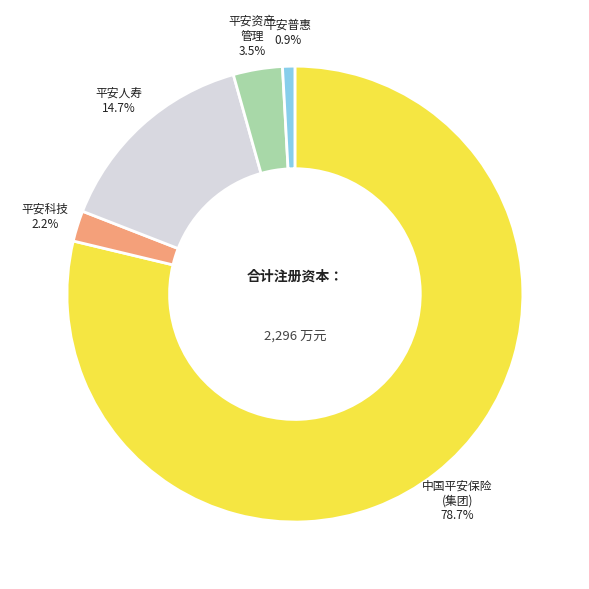

Between 平安普惠 and 平安科技, which is larger?

平安科技